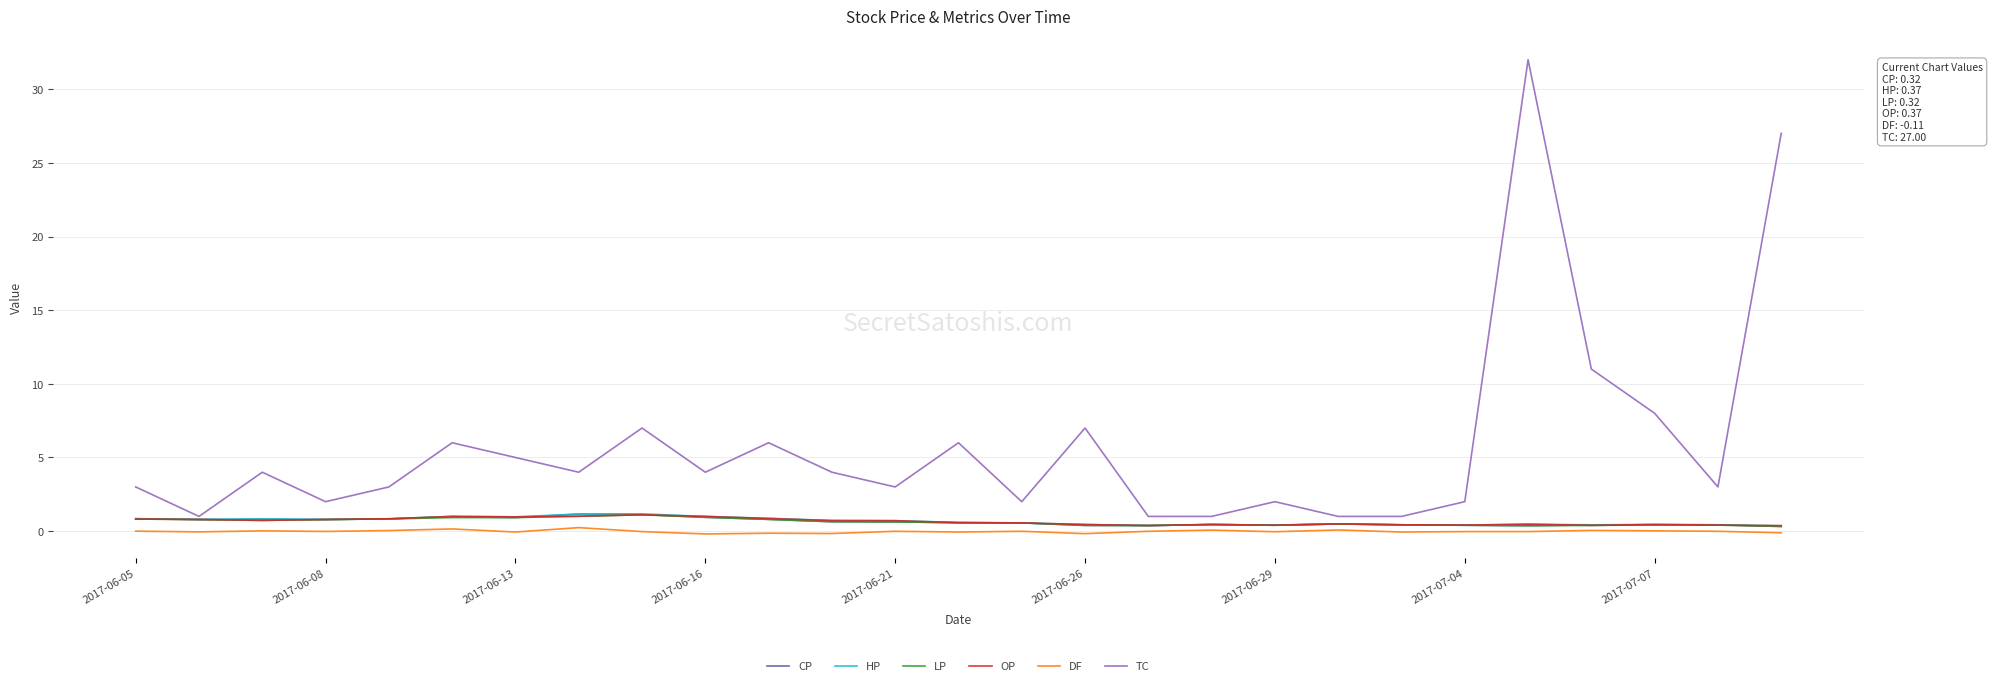

Which series has the widest spread of values?

TC